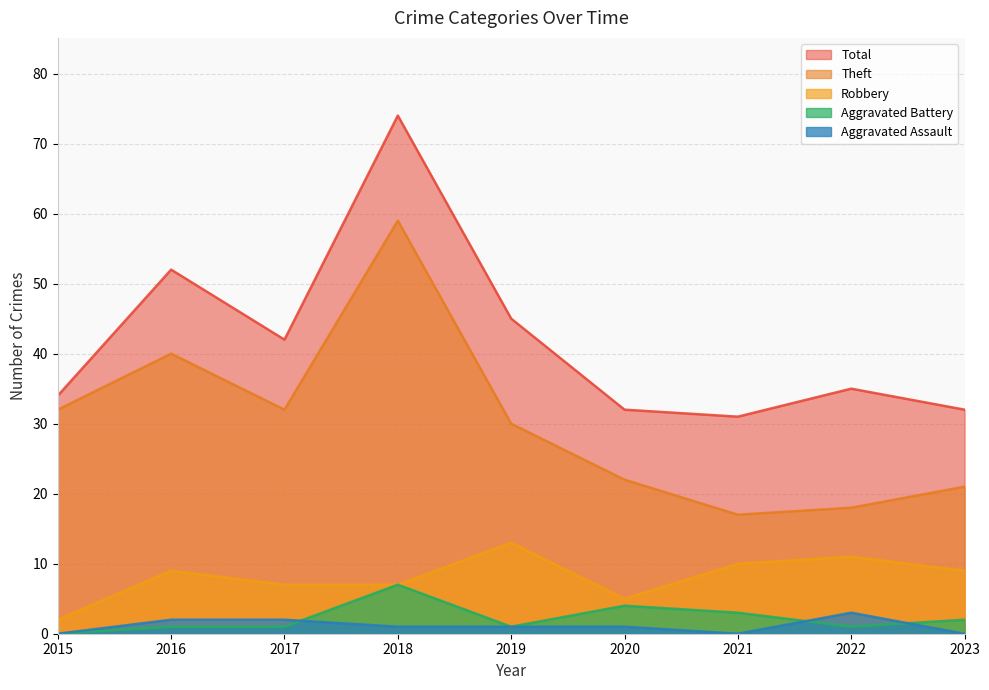

Which series changed the most between 2019 and 2020?

Total